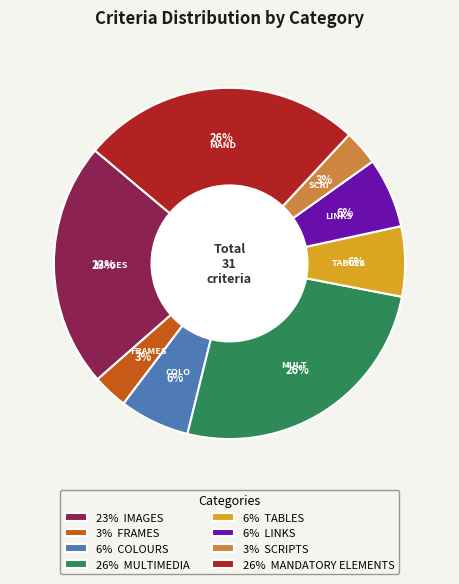

How many segments does this pie chart have?

8